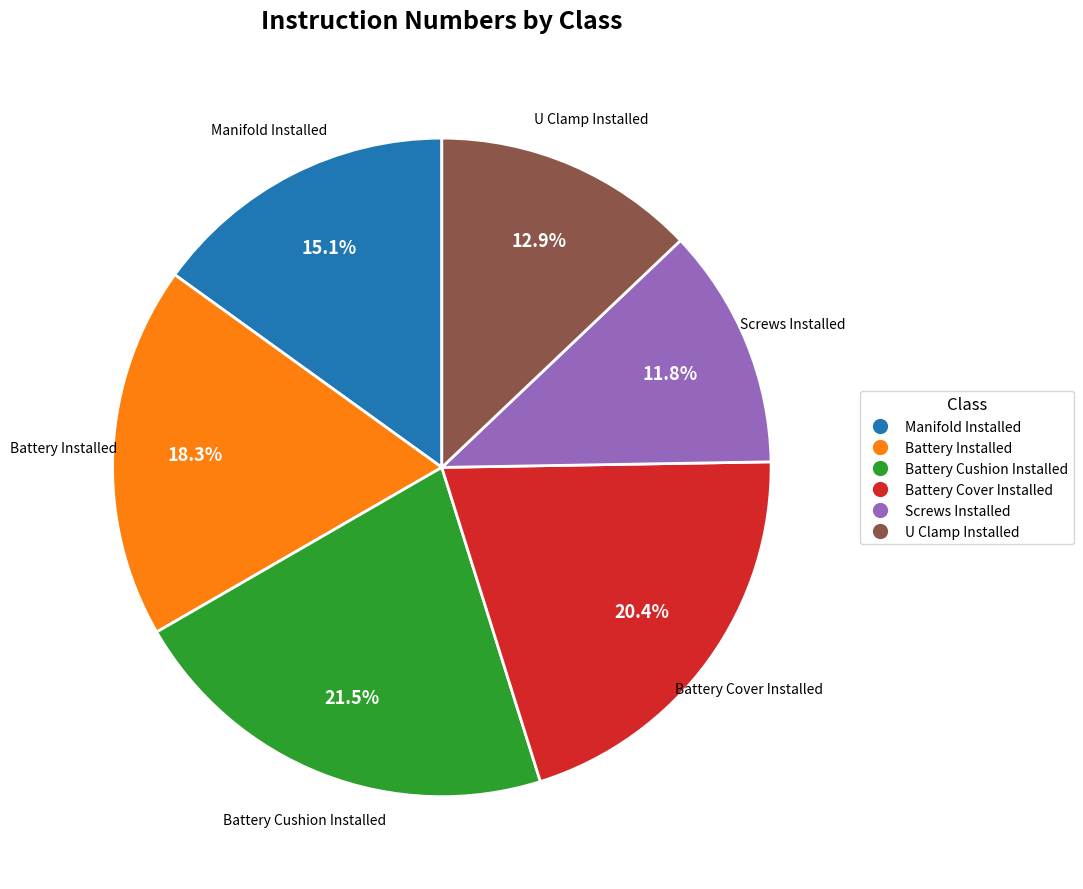

How much of the chart is everything except Screws Installed?

88.2%